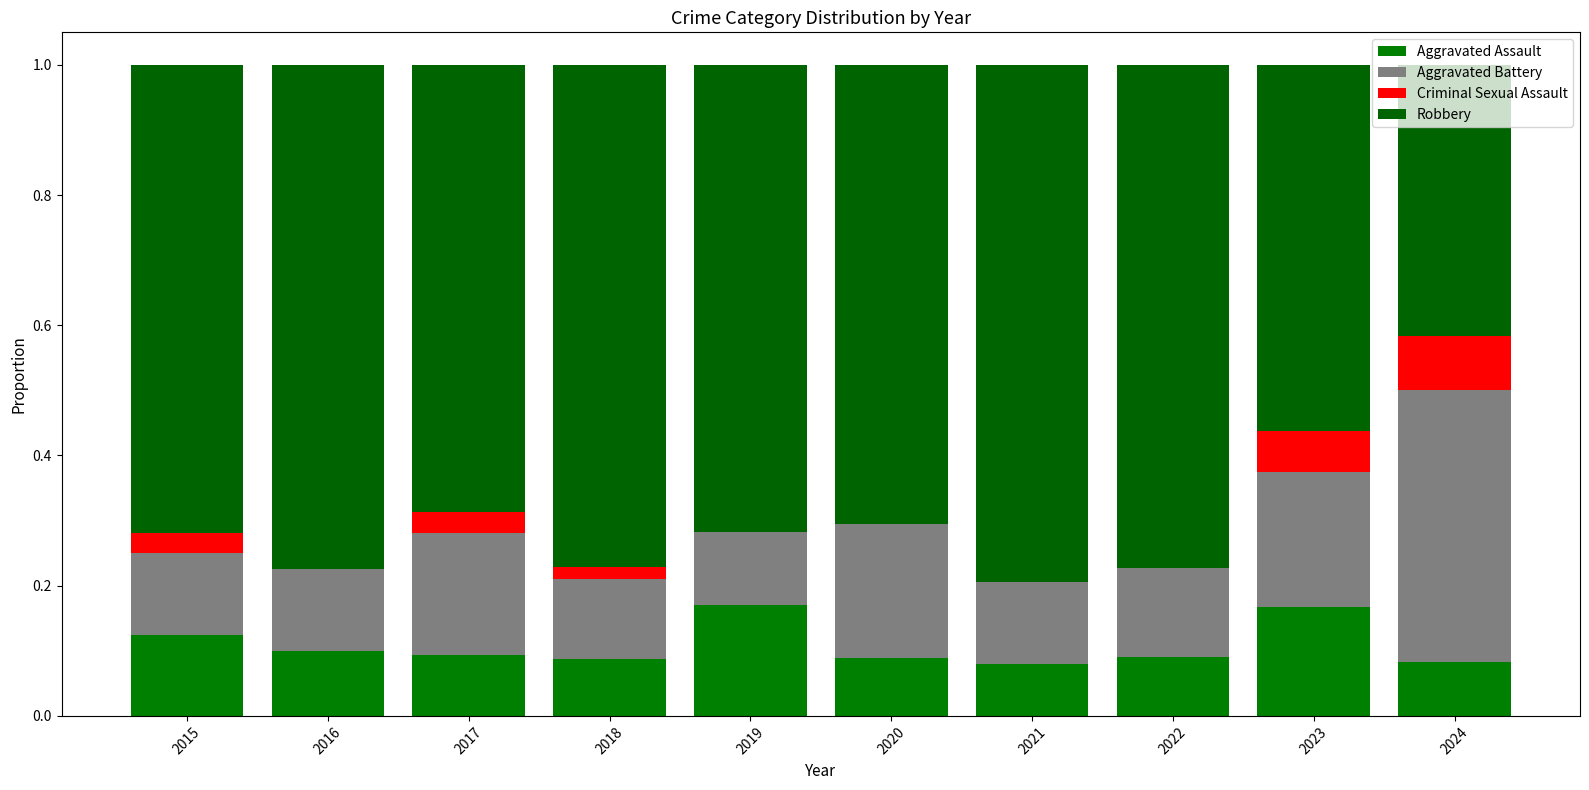

How many data points does each series have?

10